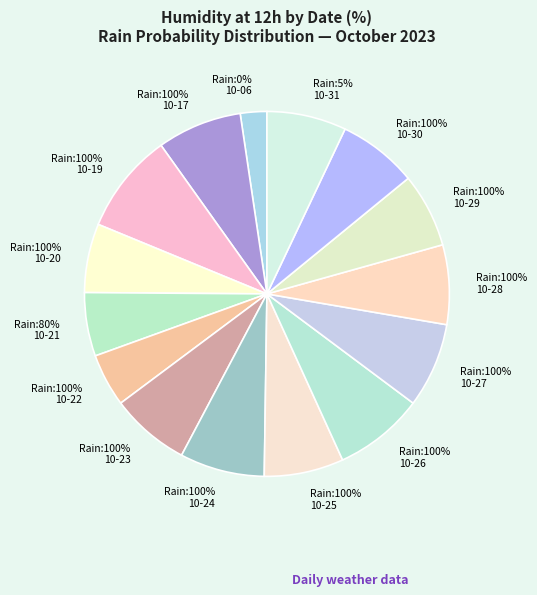

Is there a majority slice in this chart?

No